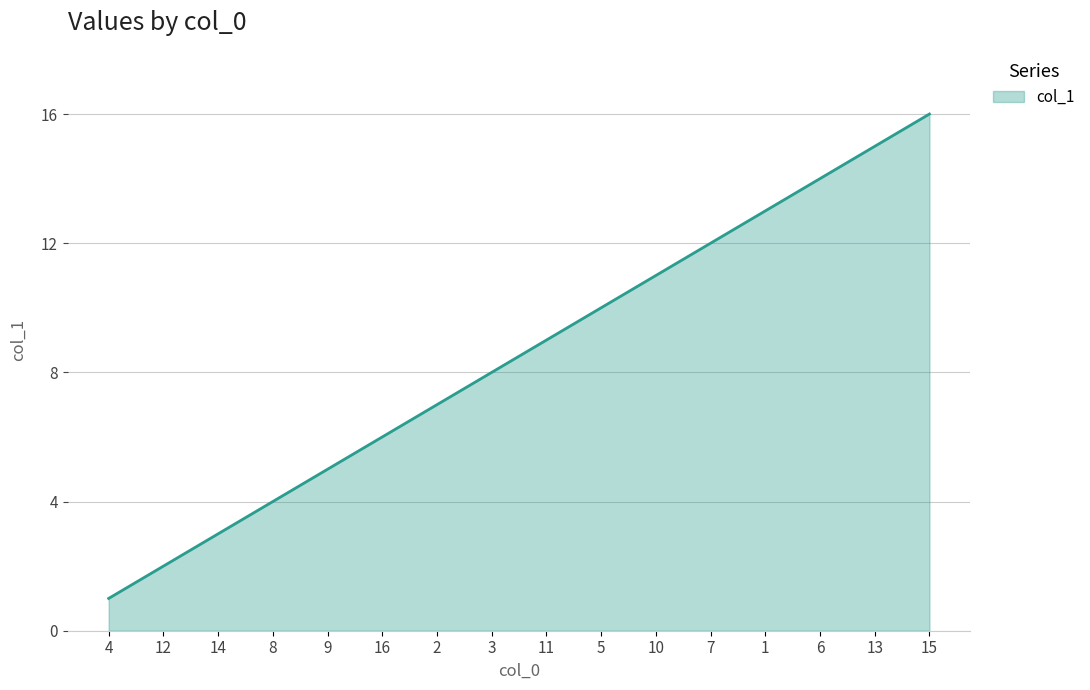

Reading left to right, what are all the values shown in this chart?

4=1	12=2	14=3	8=4	9=5	16=6	2=7	3=8	11=9	5=10	10=11	7=12	1=13	6=14	13=15	15=16